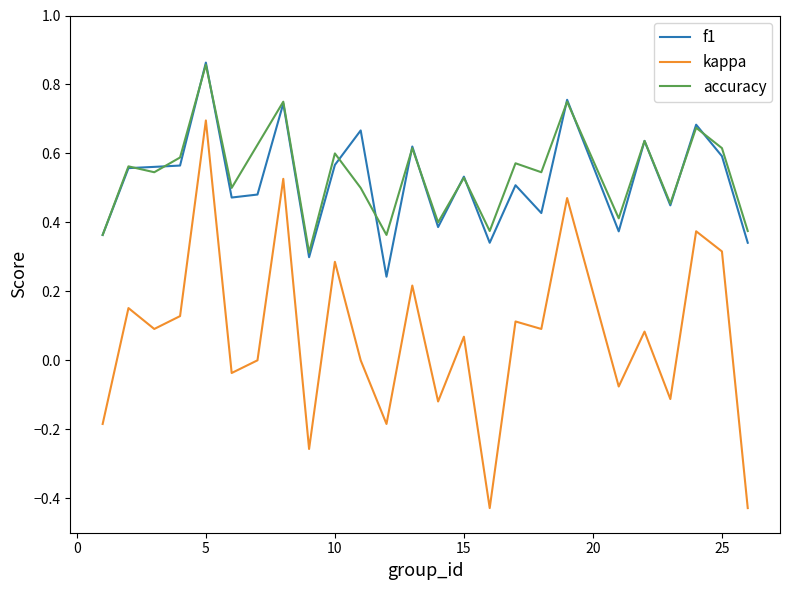

True or false: kappa and accuracy cross at least once.

False